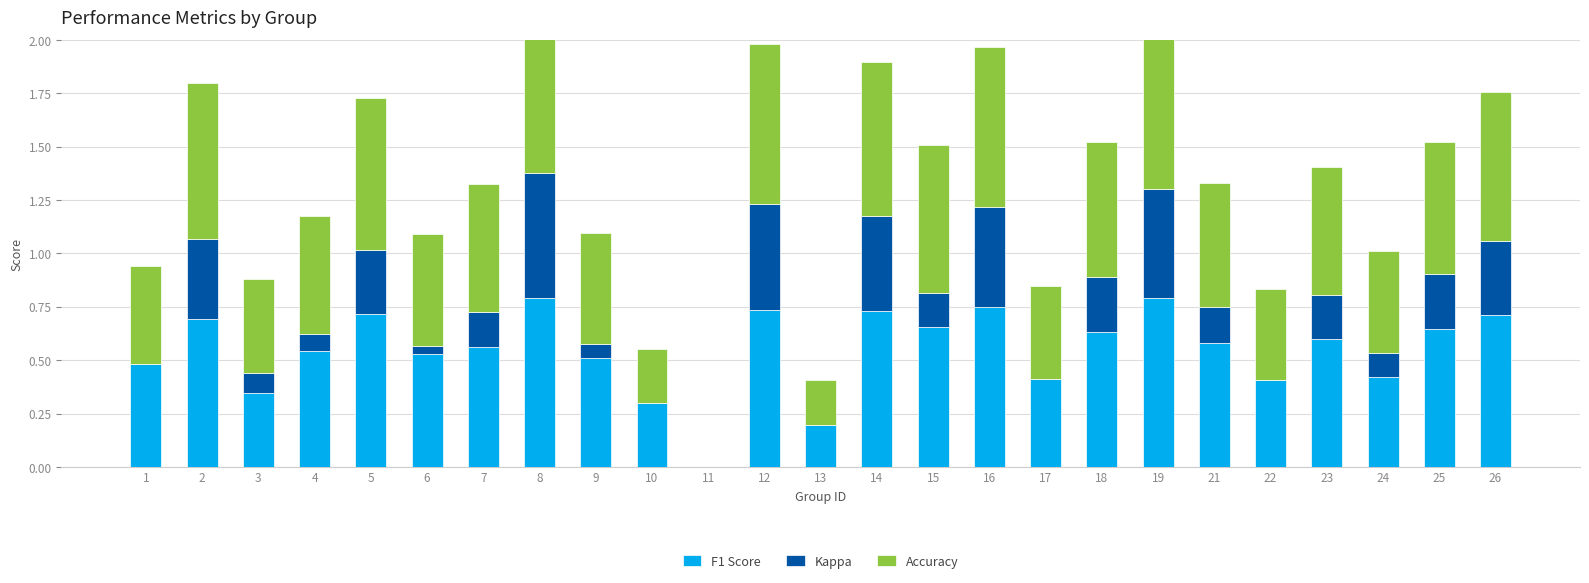

Is the value of F1 Score at 7 greater than the value of Accuracy at 17?

Yes